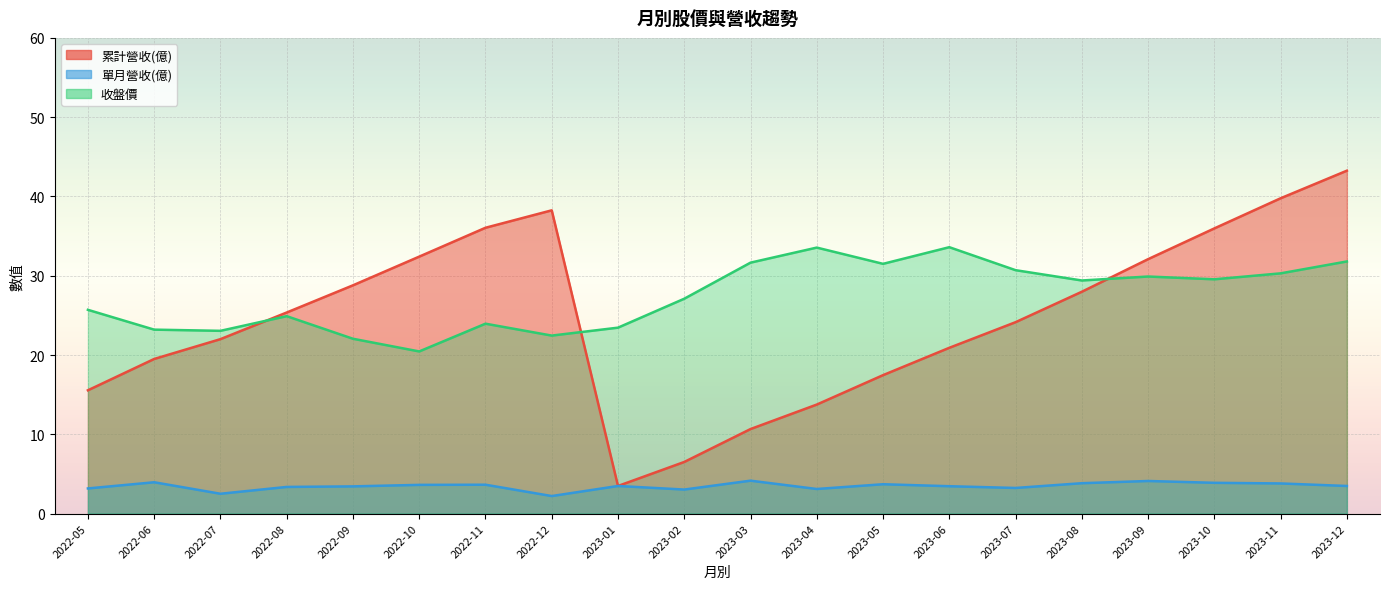

How many times do 收盤價 and 累計營收(億) cross each other?

3